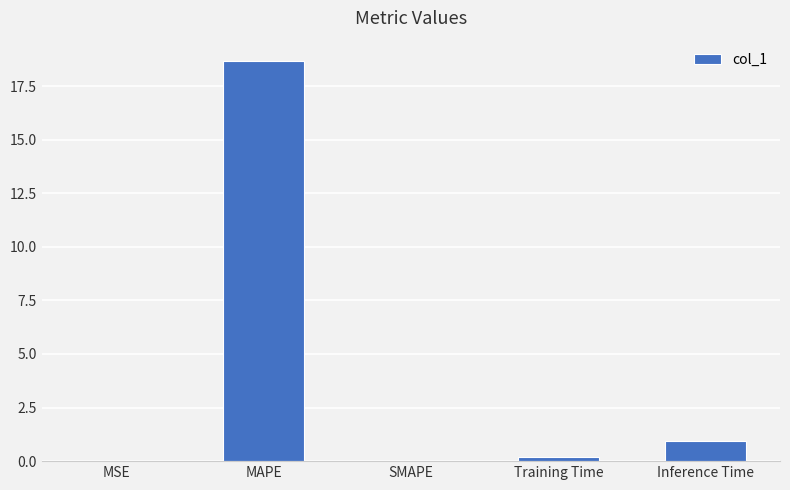

Where is the data nearest to the value 9?

Inference Time